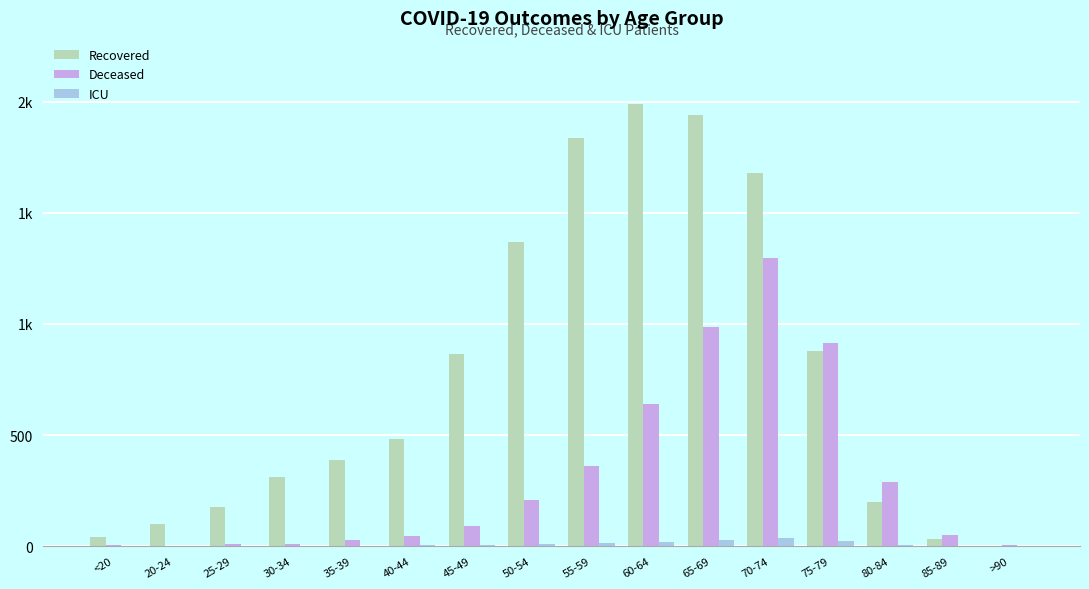

Are the bars horizontal?

No